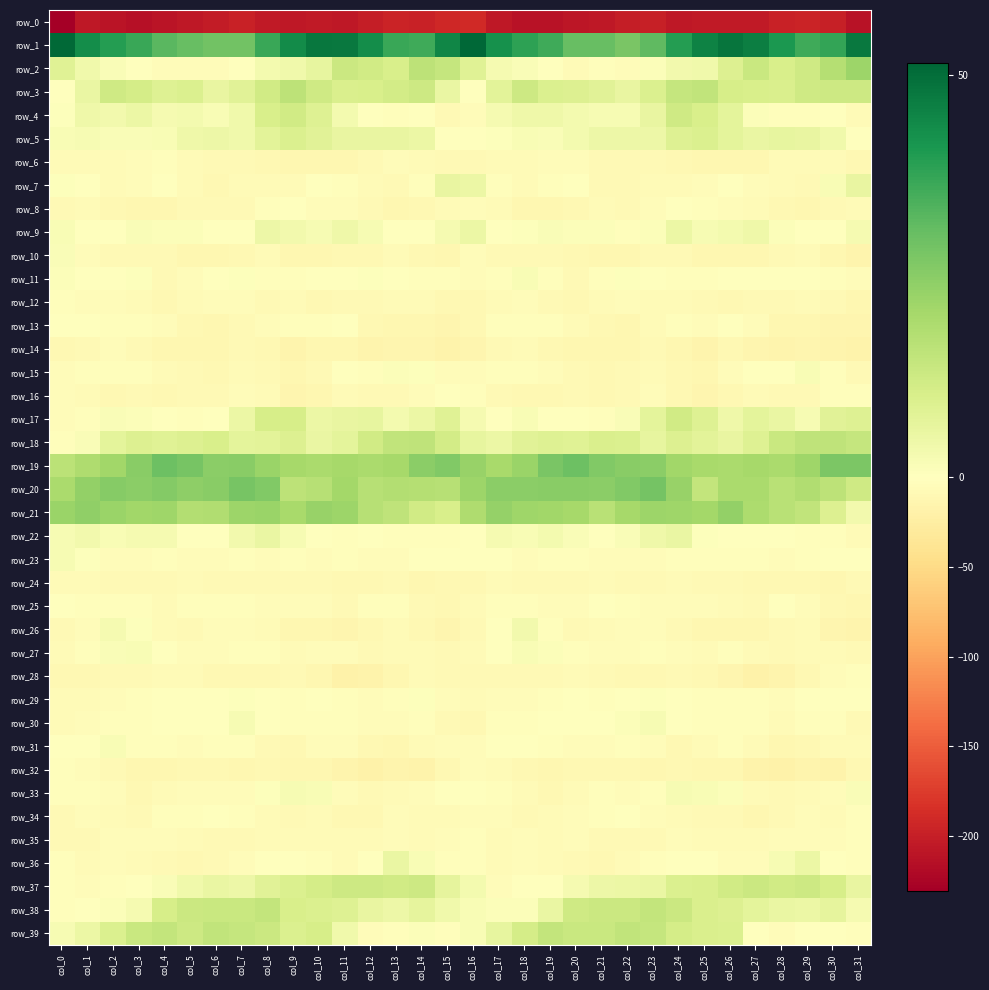

Which series has the largest range (max minus min)?

row_0